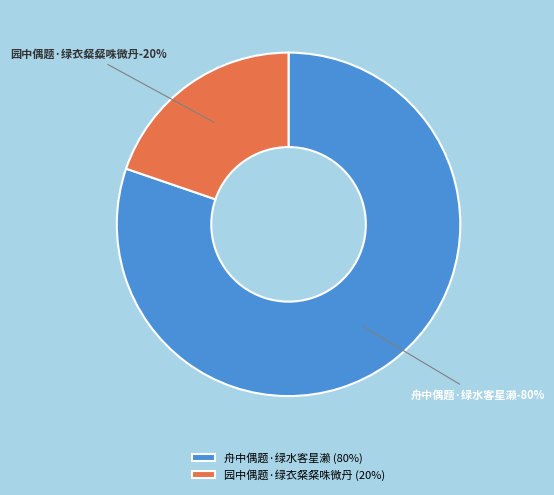

True or false: 舟中偶题·绿水客星濑 accounts for 73% of the total.

False